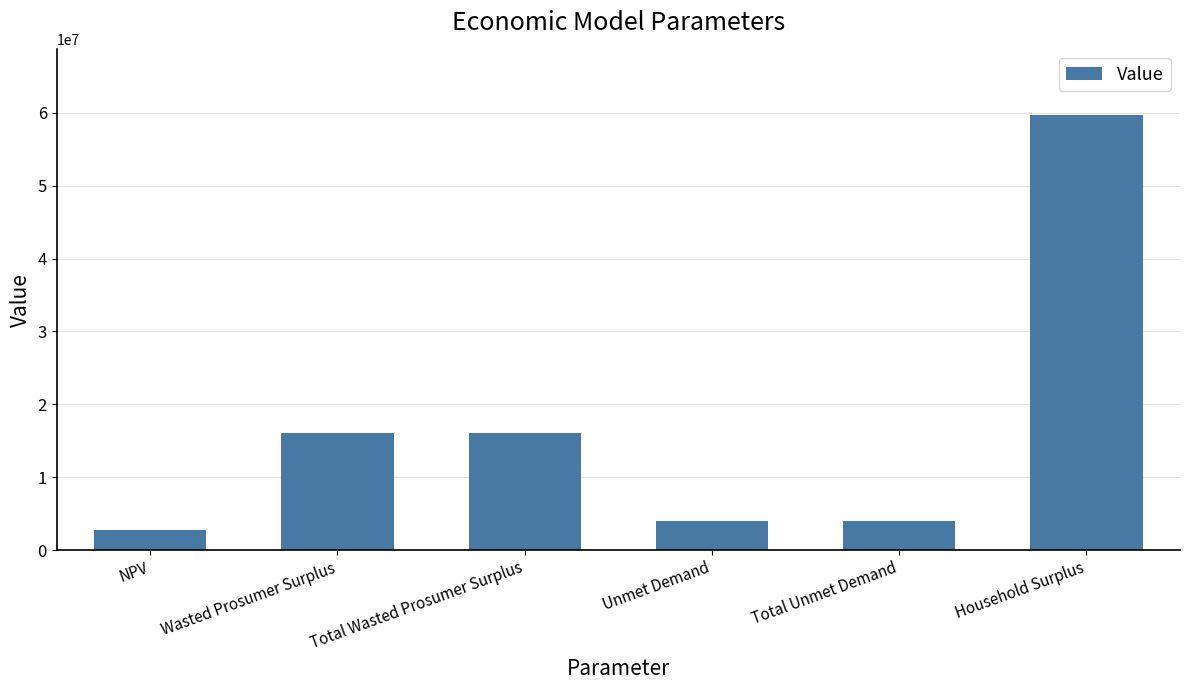

The value at Household Surplus is 32019362.4. True or false?

False